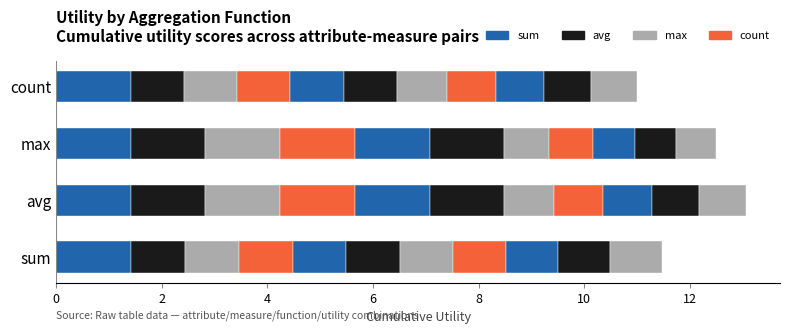

What is the difference between the maximum and minimum values in the sum series?

0.4